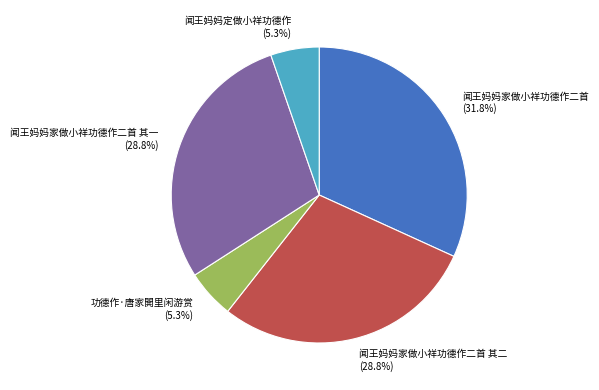

Which category has the biggest portion of the pie?

闻王妈妈家做小祥功德作二首